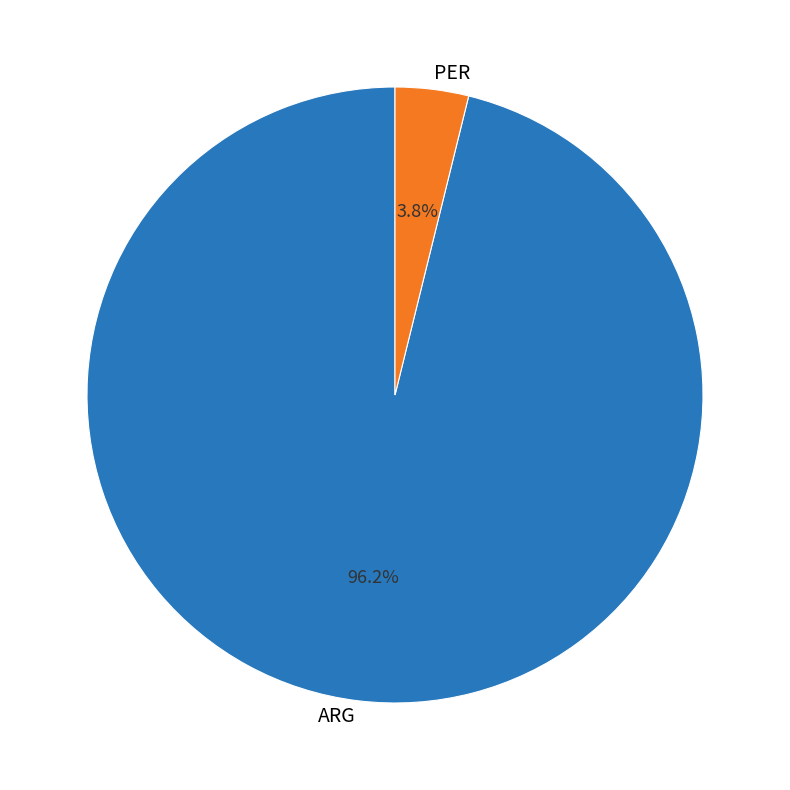

The ARG slice represents 96% of the pie. True or false?

True